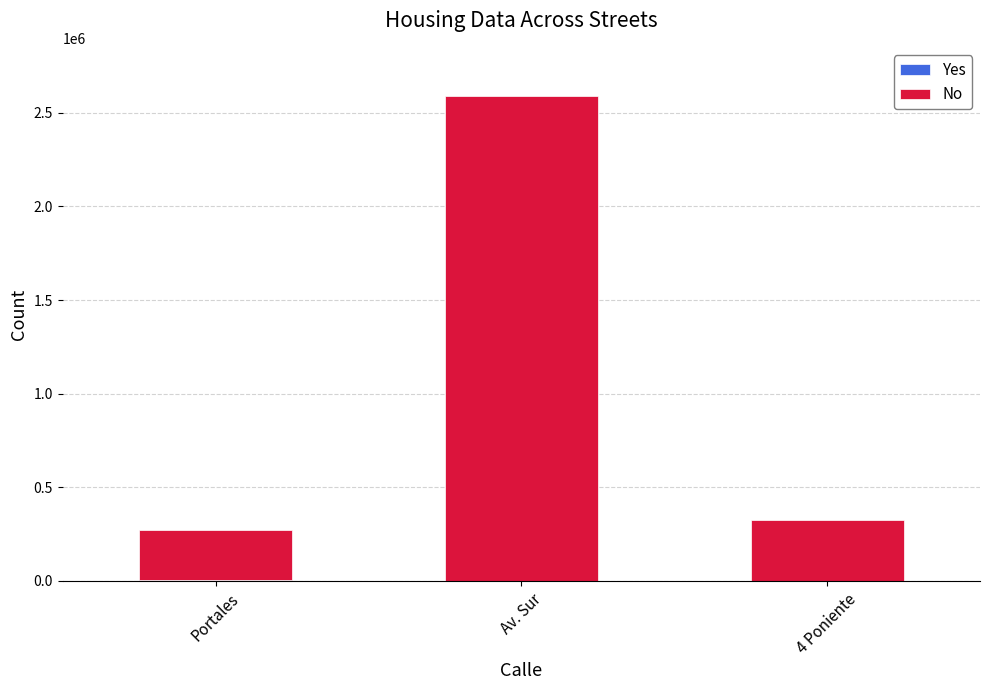

At which category is the sum across all series the highest?

Av. Sur